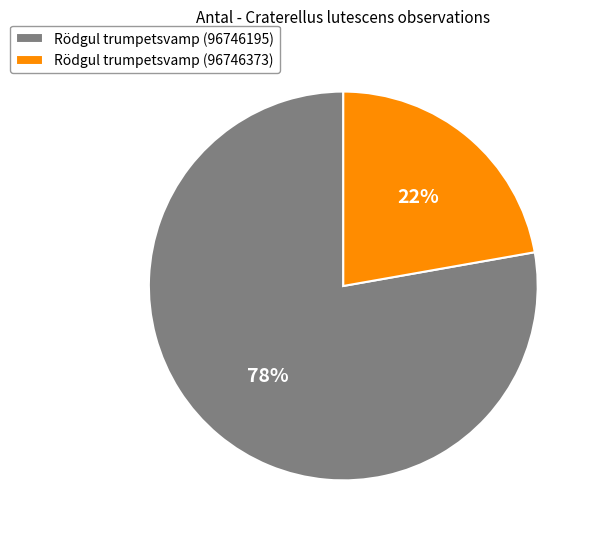

What percentage is the Rödgul trumpetsvamp (96746373) slice, to the nearest percent?

22%